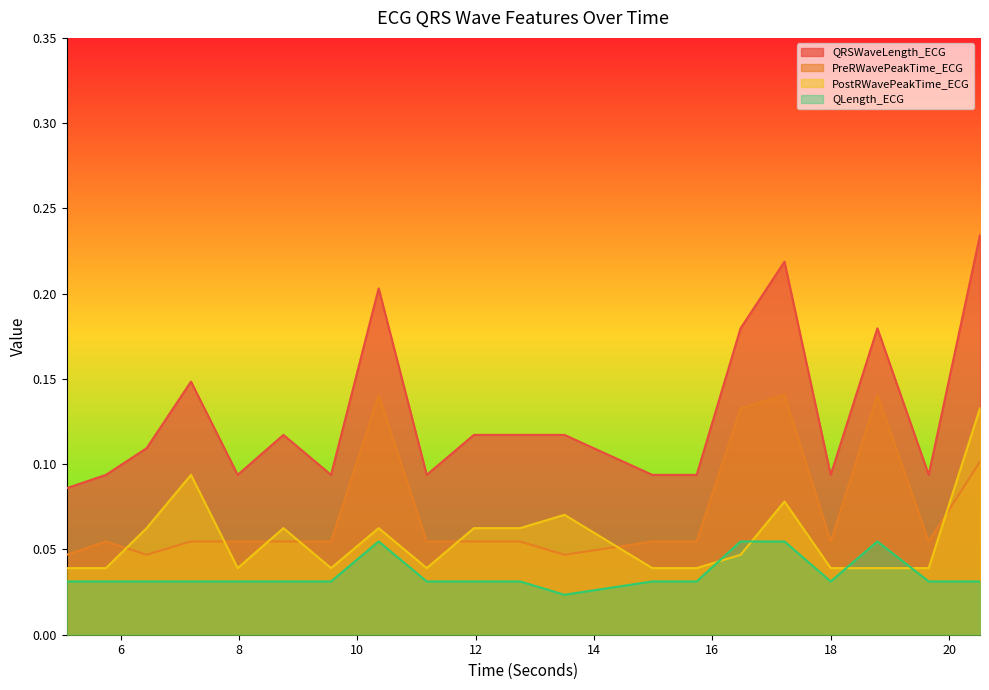

Rank the series at 14.984375 from highest to lowest value.

QRSWaveLength_ECG, PreRWavePeakTime_ECG, PostRWavePeakTime_ECG, QLength_ECG